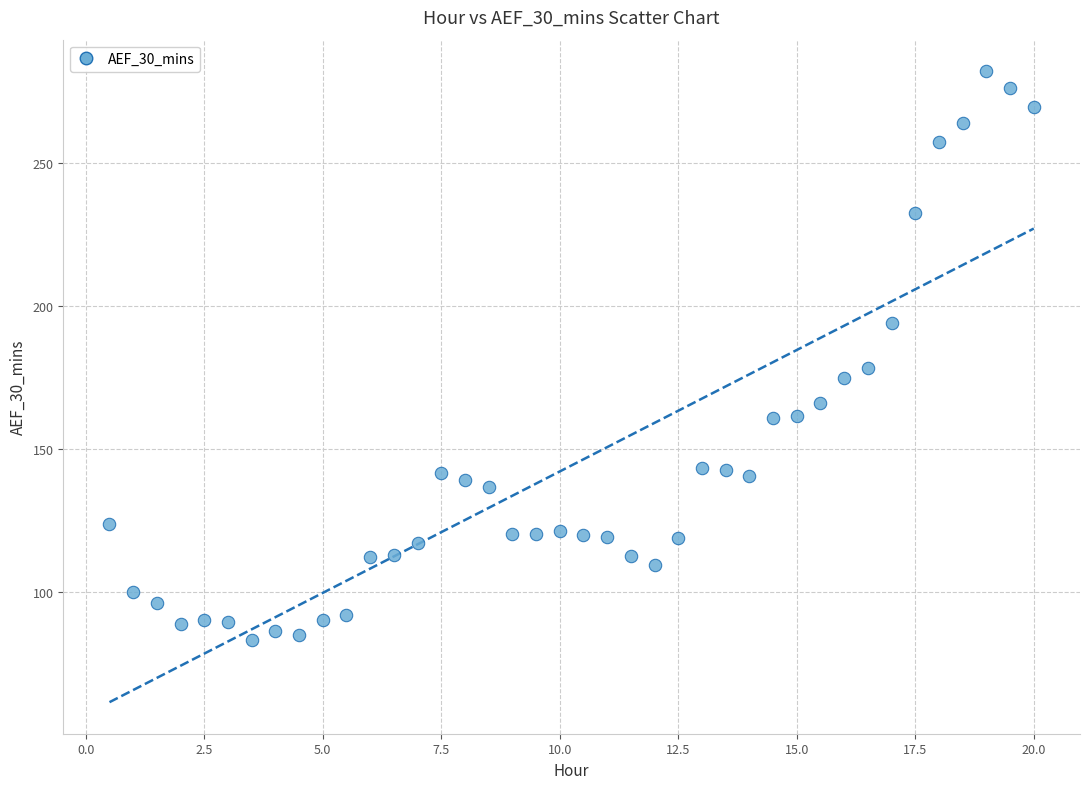

What is the range of Y values (max minus min)?

198.6